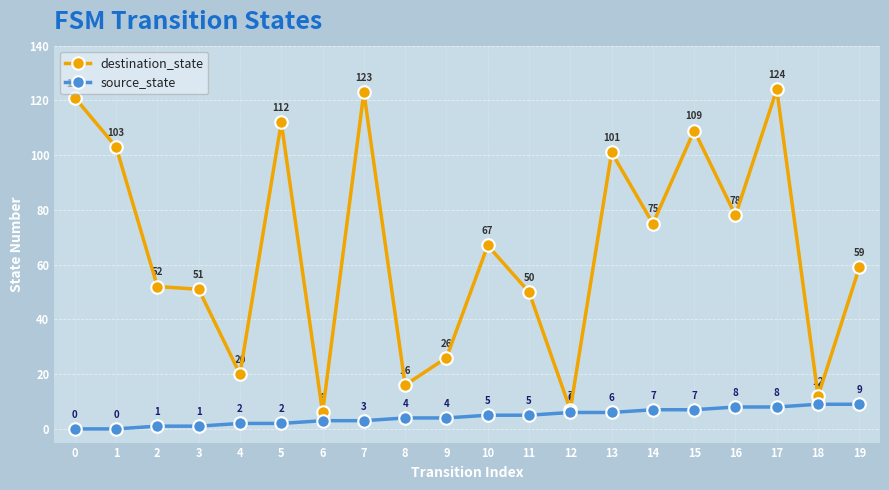

What is the difference between the maximum and minimum values in the source_state series?

9